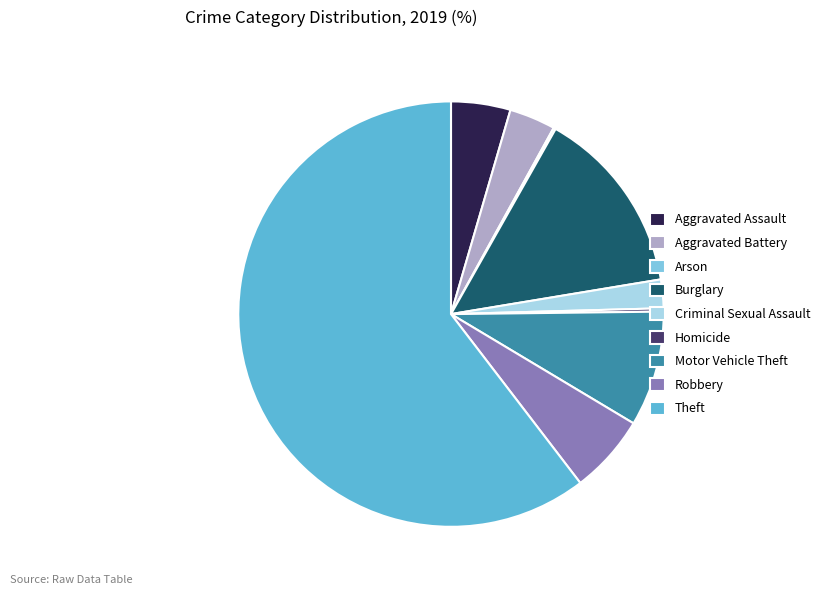

Between Robbery and Aggravated Battery, which is larger?

Robbery